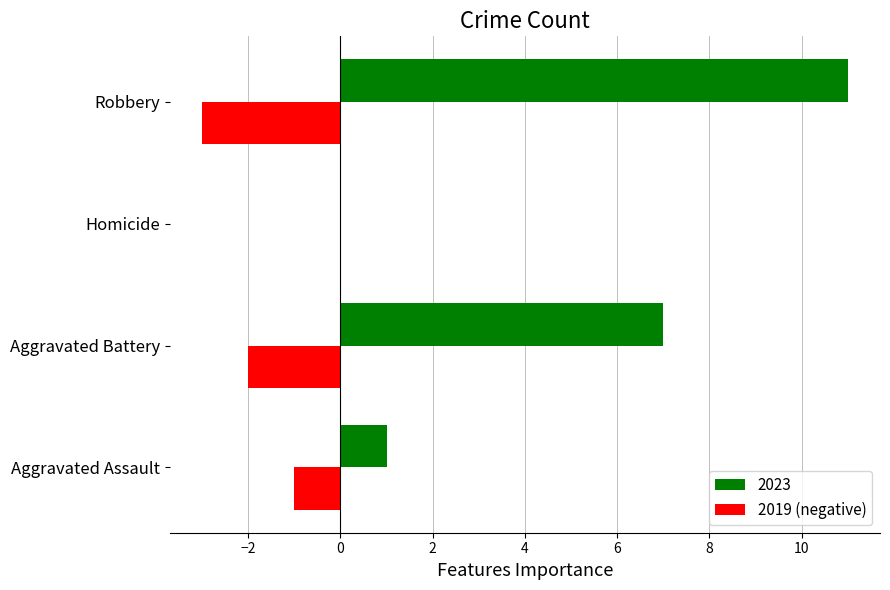

The value of 2023 at Aggravated Battery is 2. True or false?

False